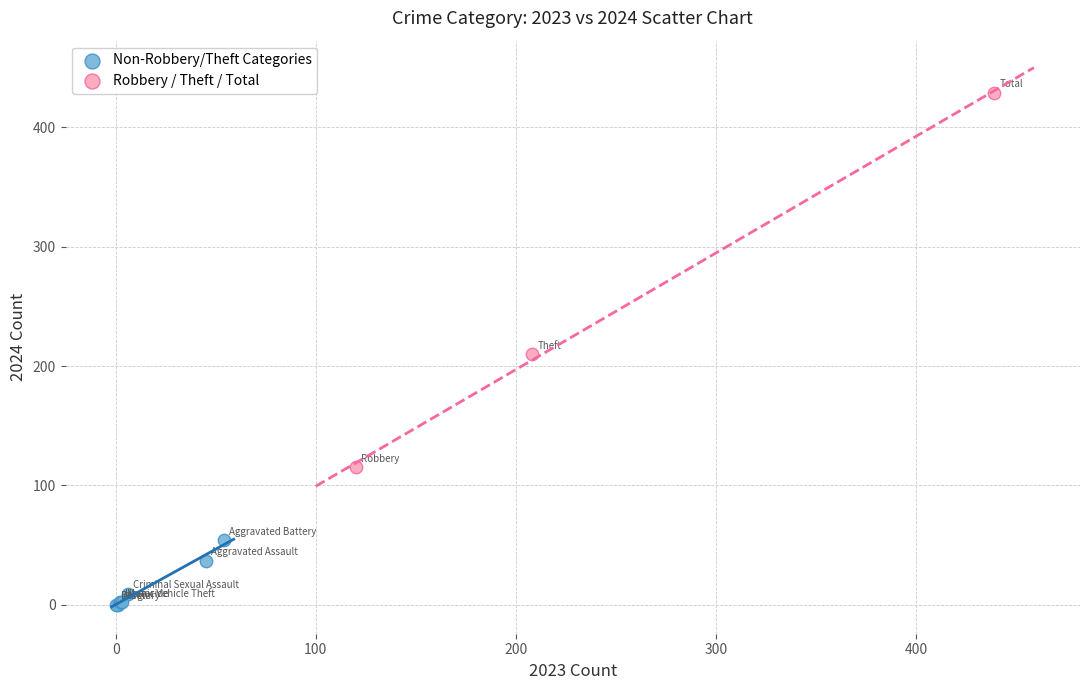

Which series contains the lowest Y value?

Non-Robbery/Theft Categories